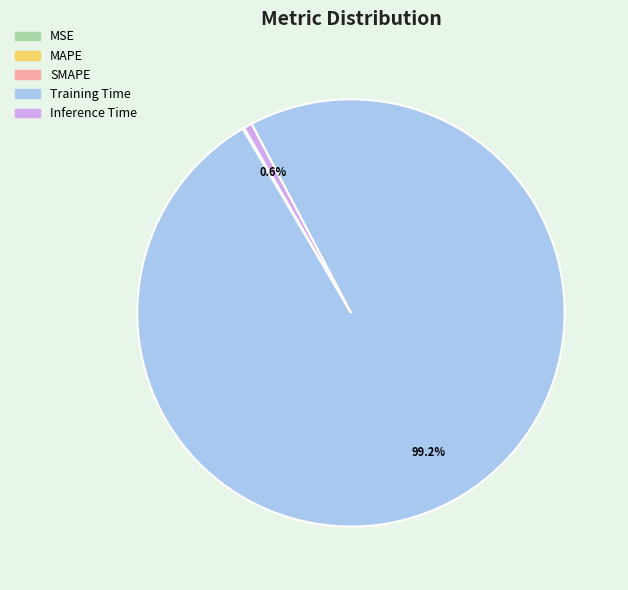

What is the largest slice in the pie chart?

Training Time